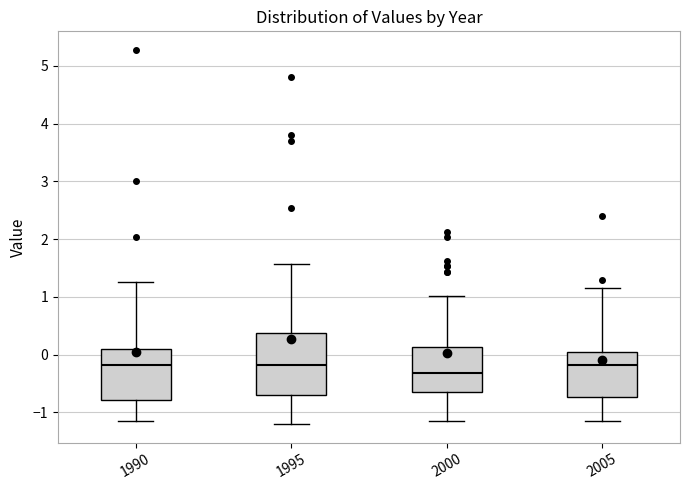

Reading left to right, read every box against the y-axis: the position of its median line, the range the box covers, and the ends of its whiskers. The values are not printed on the chart, so give them approximately, as read against the axis.

1990: median -0.2, box -0.8 to 0.1, whiskers -1.2 to 1.2
1995: median -0.2, box -0.7 to 0.4, whiskers -1.2 to 1.6
2000: median -0.3, box -0.6 to 0.1, whiskers -1.2 to 1.0
2005: median -0.2, box -0.7 to 0.0, whiskers -1.2 to 1.2